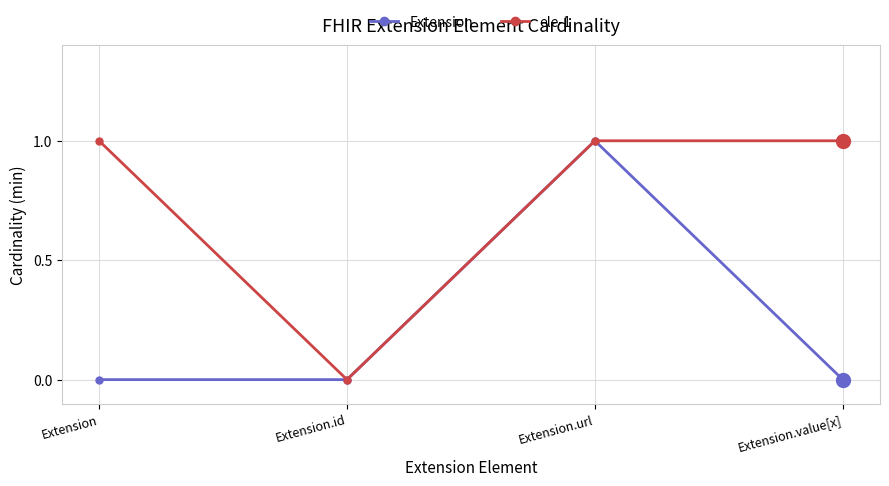

What is the value of the ele-1 point at the 3rd from the left?

1